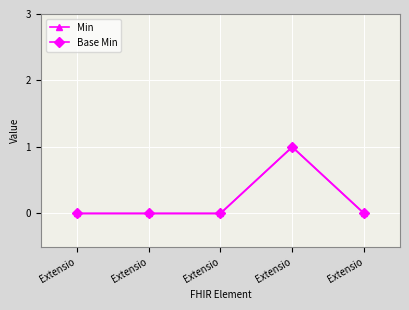

Is this an area chart (filled region under the line)?

No